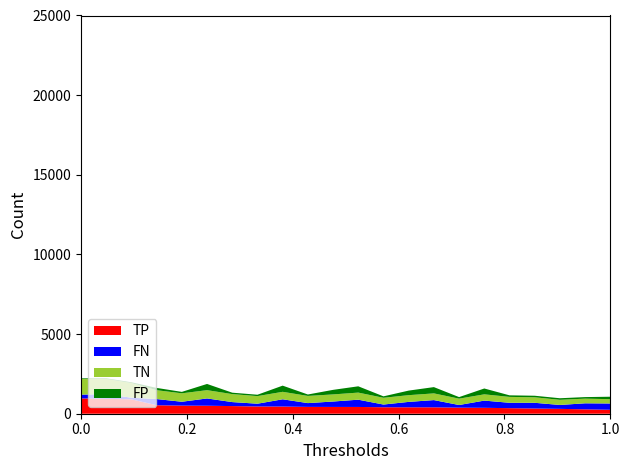

Reading right to left, what are all the values shown in this chart?

TP: 22=248	21=275	20=305	19=327	18=349	17=371	16=380	15=402	14=403	13=406	12=425	11=426	10=429	9=451	8=455	7=480	6=501	5=508	4=532	3=903	2=935	1=962
FN: 22=395	21=379	20=245	19=359	18=338	17=453	16=167	15=454	14=340	13=171	12=456	11=340	10=238	9=455	8=174	7=251	6=458	5=244	4=389	3=103	2=292	1=238
TN: 22=270	21=293	20=323	19=345	18=370	17=393	16=399	15=421	14=422	13=424	12=445	11=446	10=450	9=469	8=477	7=501	6=520	5=529	4=556	3=922	2=958	1=980
FP: 22=154	21=97	20=99	19=98	18=98	17=367	16=98	15=394	14=287	13=90	12=395	11=286	10=90	9=388	8=86	7=89	6=390	5=90	4=143	3=46	2=40	1=41